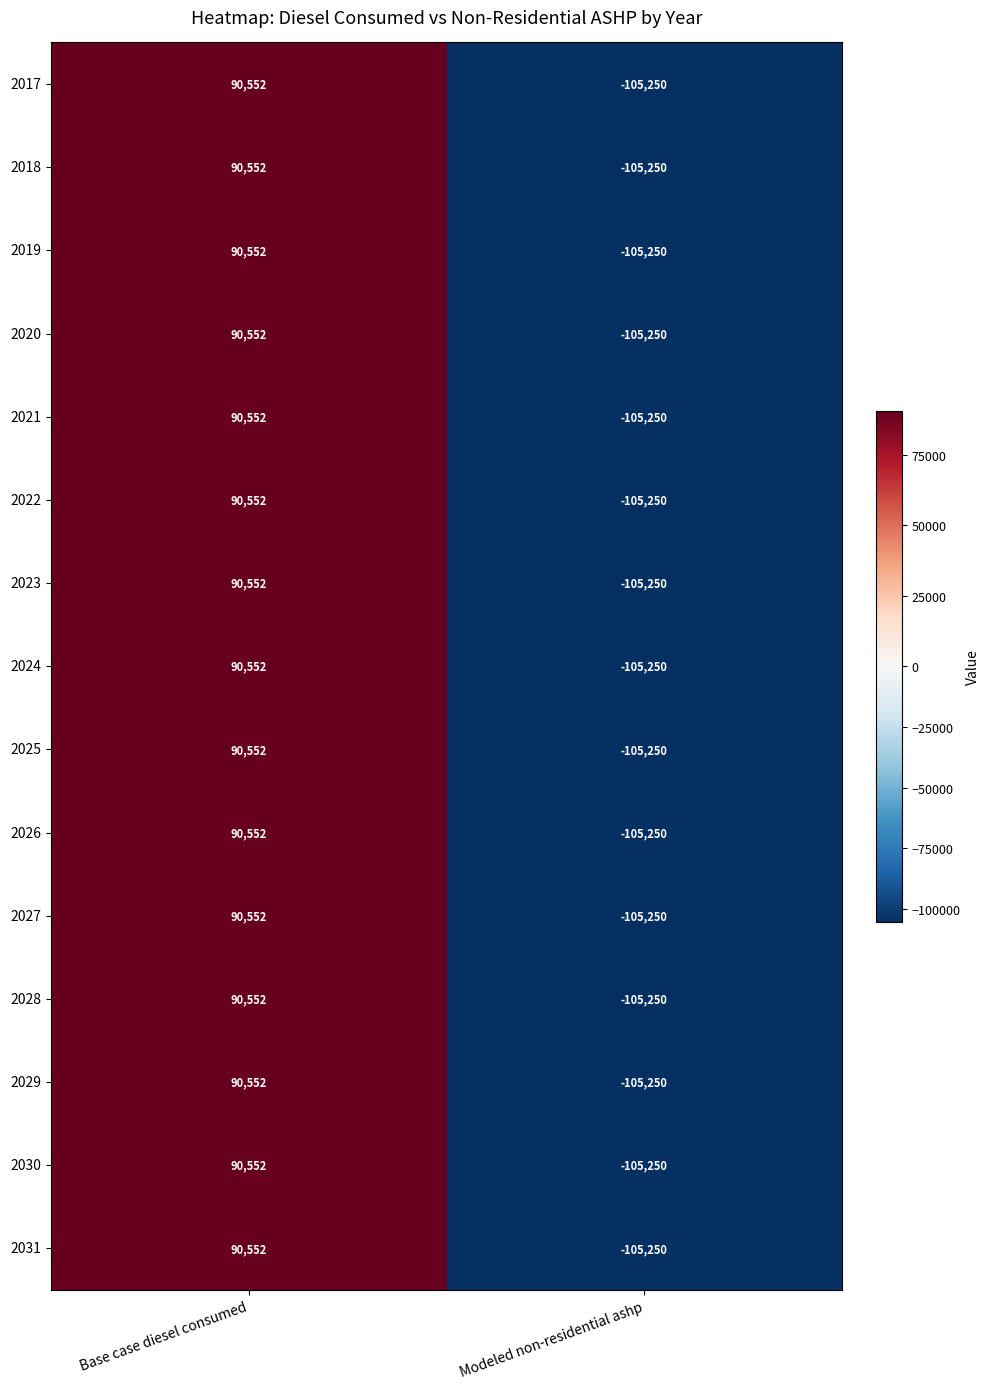

At which label does 2018 reach its peak?

Base case diesel consumed